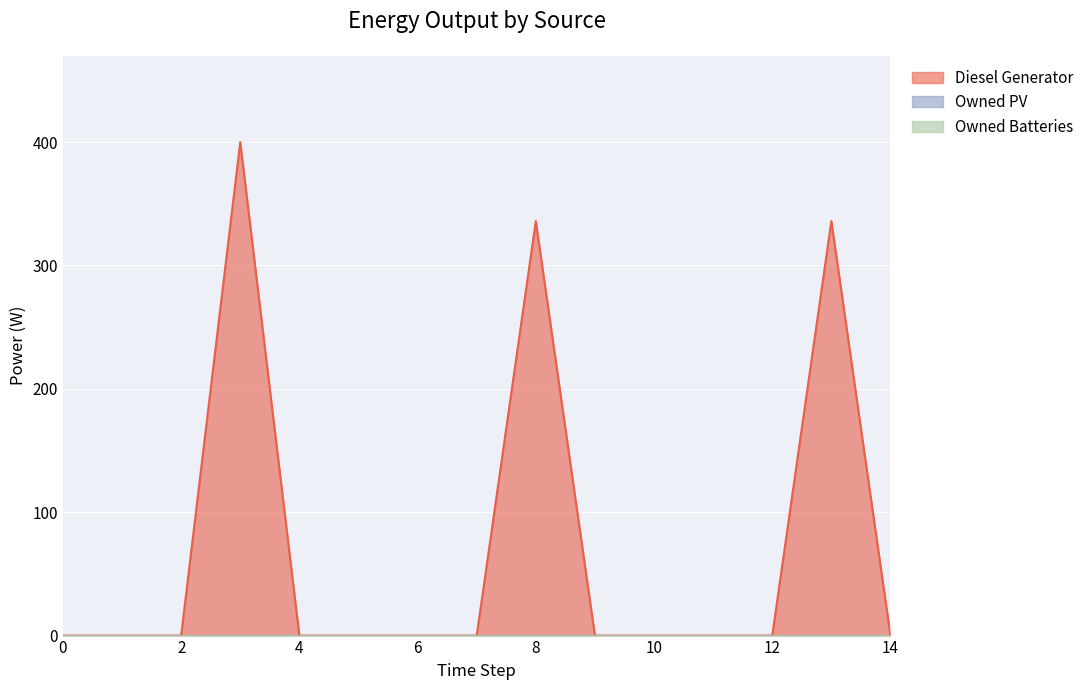

Between 2 and 14, which series saw the biggest shift?

Diesel Generator